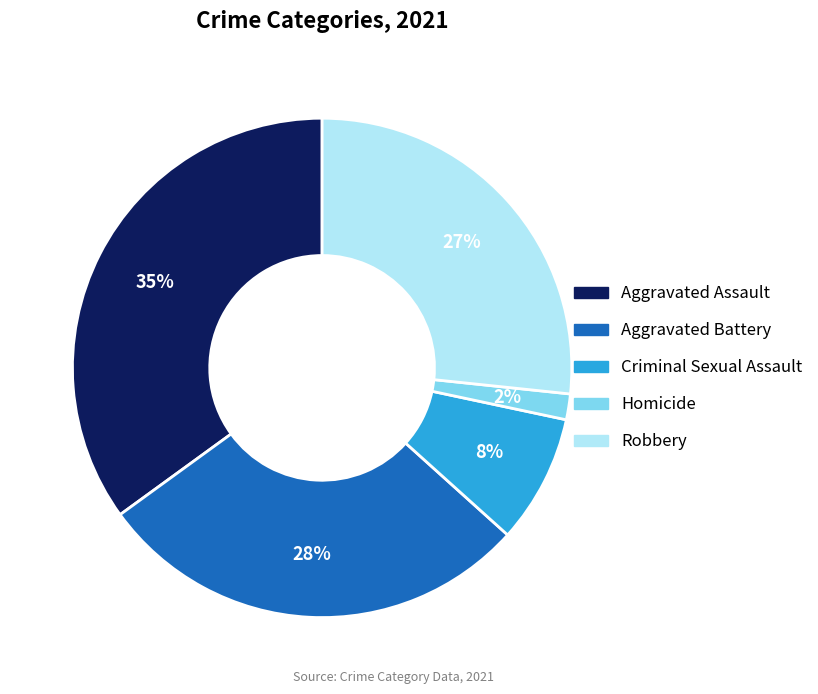

How many segments does this pie chart have?

5